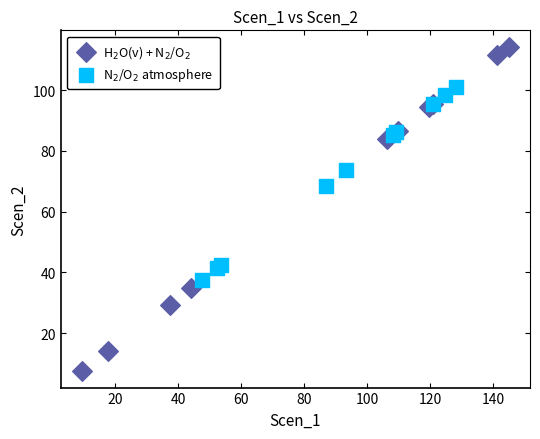

Which series has the largest Y range (max minus min)?

H$_2$O(v) + N$_2$/O$_2$